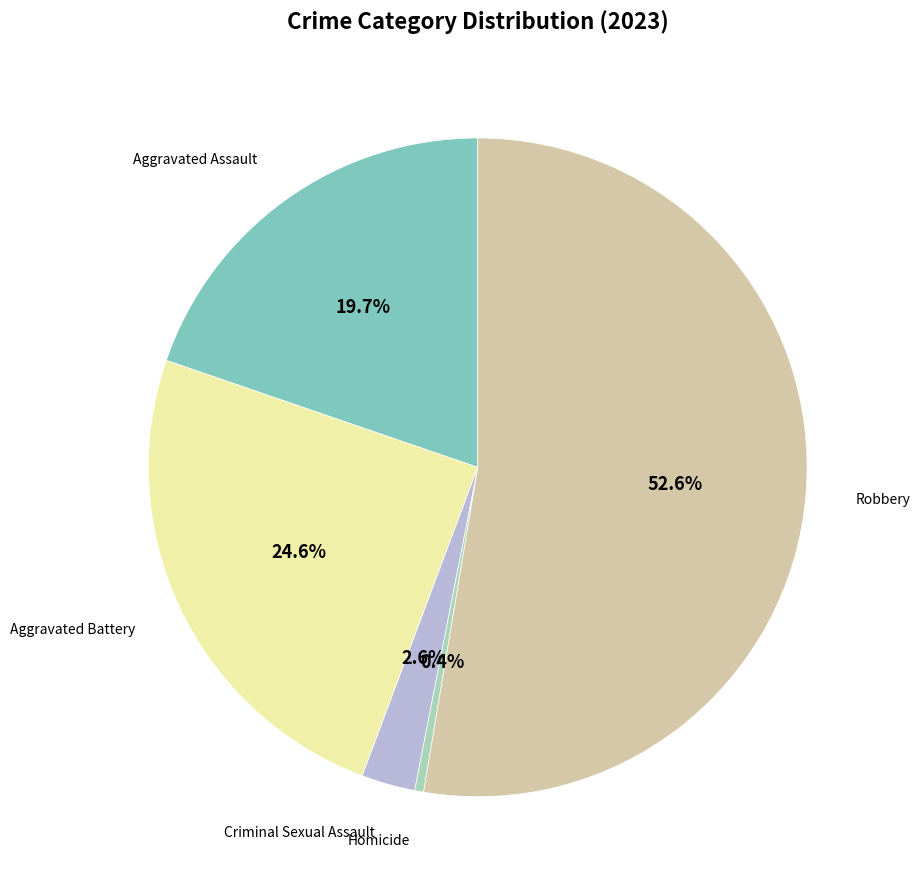

Is there any slice that represents more than half of the pie?

Yes